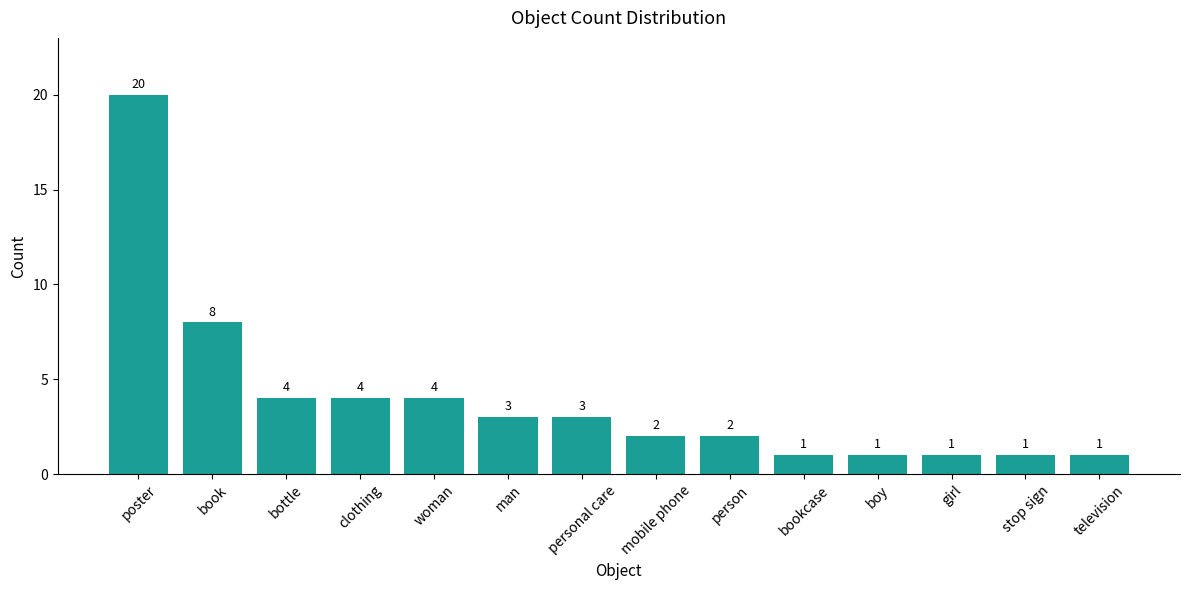

What is the label of the 2nd bar from the left?

book